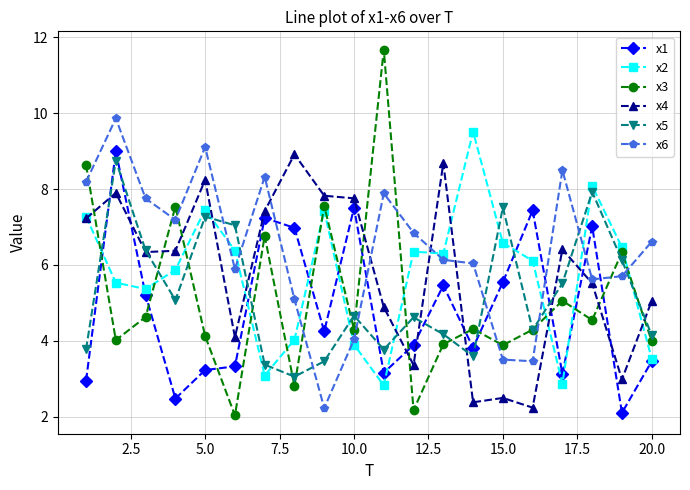

What is the value of the x3 point at the 12th from the left?

2.2